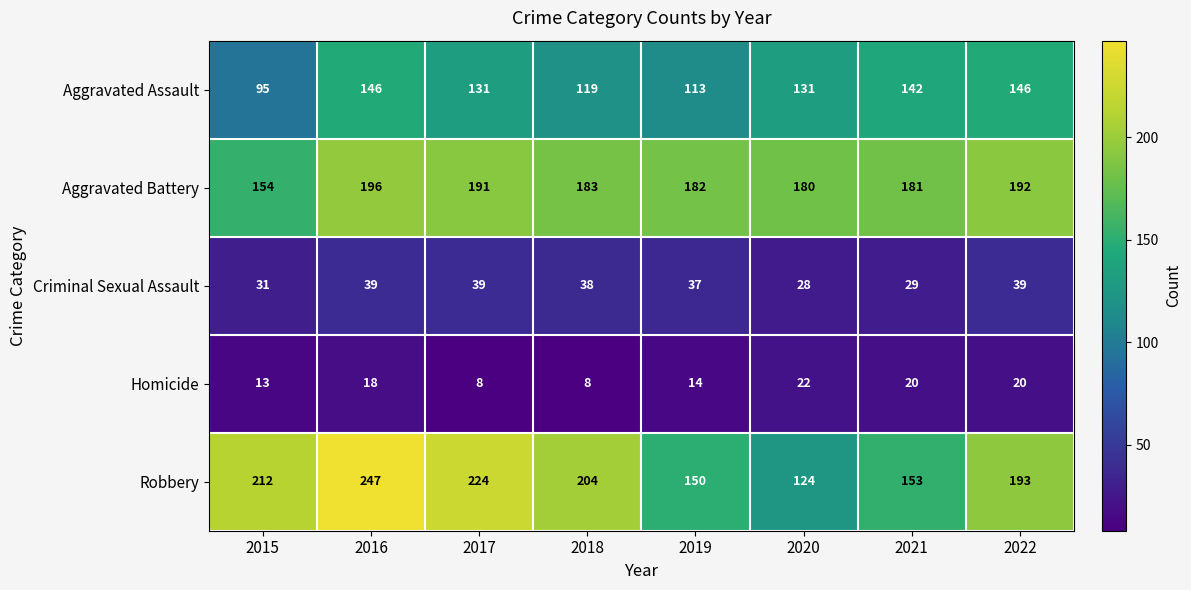

What is the total value across all series at 2021?

525